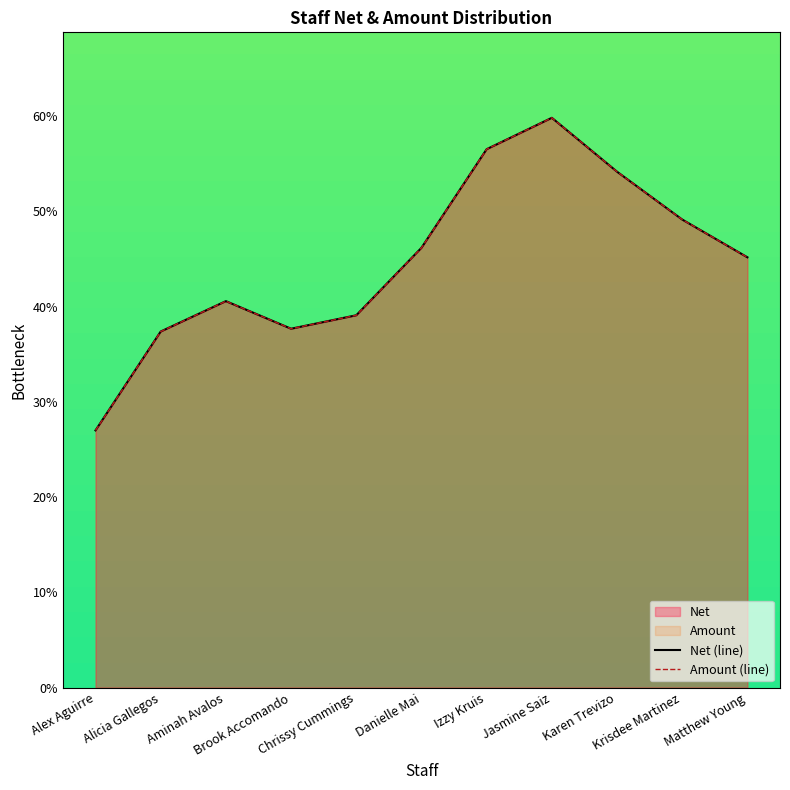

Which category has the highest value across all series?

Jasmine Saiz